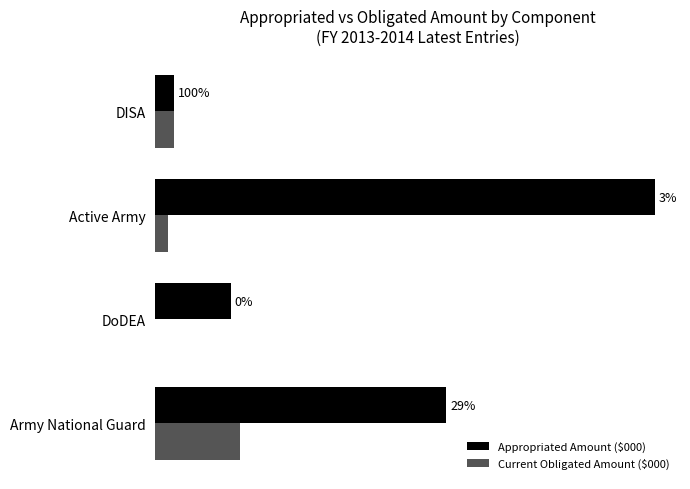

How many bars are there in each group?

2